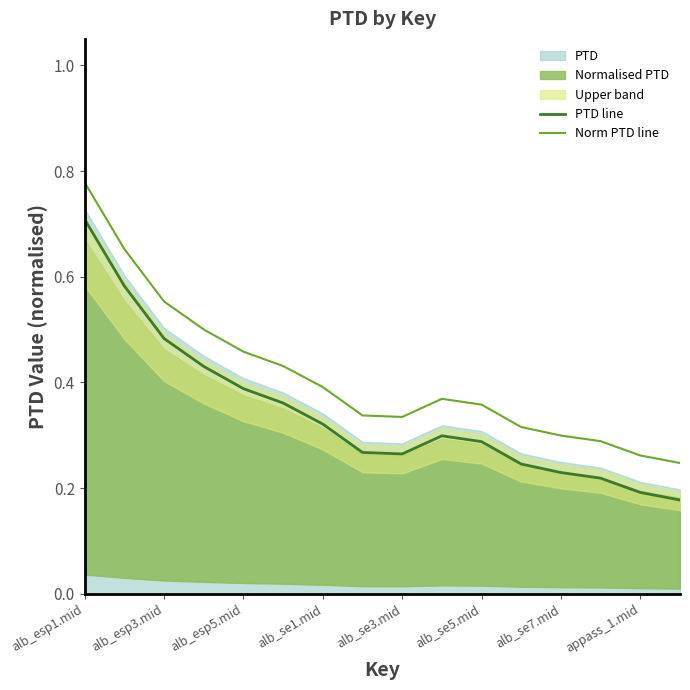

What is the difference between the maximum and minimum values in the Norm PTD line series?

0.5